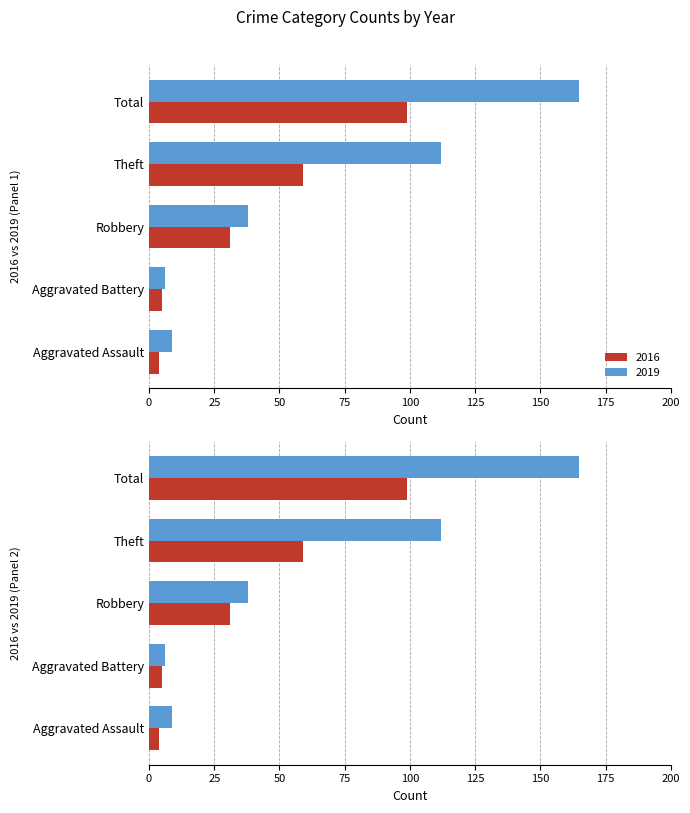

The 2019 series shows 112 at Theft. True or false?

True